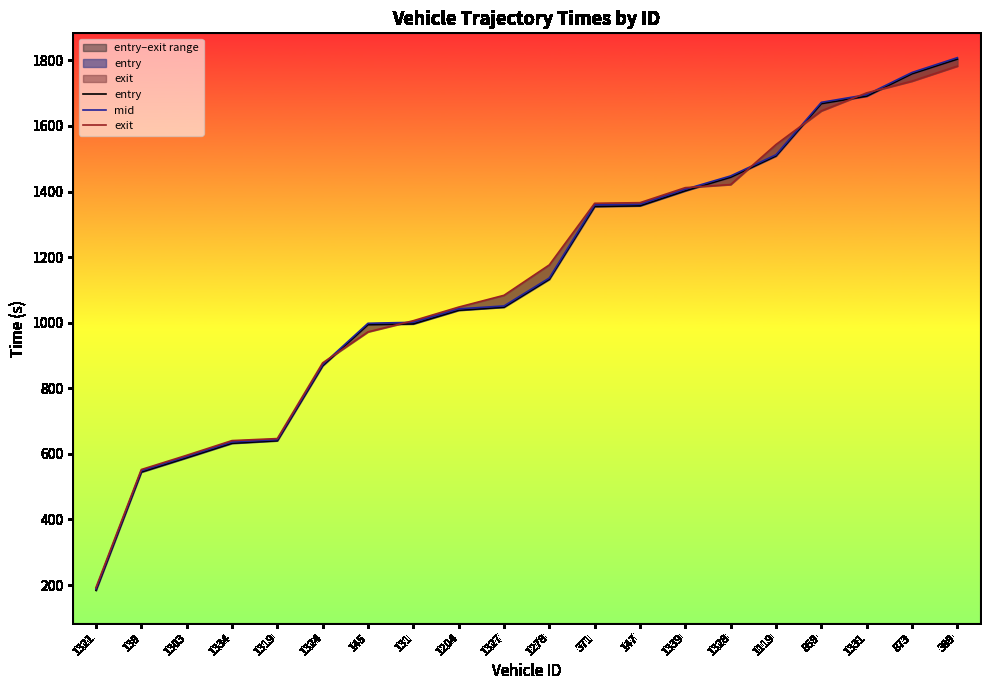

What is the difference between the maximum and second lowest values in the exit series?

1230.3